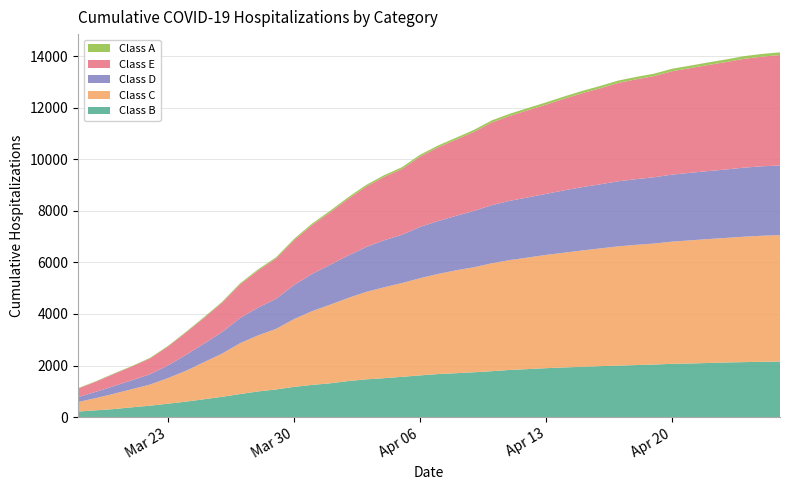

Reading left to right, what are all the values shown in this chart?

cumul_hospit_corona_B: 2020-03-18=216	2020-03-19=264	2020-03-20=312	2020-03-21=381	2020-03-22=443	2020-03-23=521	2020-03-24=600	2020-03-25=693	2020-03-26=787	2020-03-27=894	2020-03-28=996	2020-03-29=1072	2020-03-30=1173	2020-03-31=1249	2020-04-01=1310	2020-04-02=1397	2020-04-03=1464	2020-04-04=1510	2020-04-05=1563	2020-04-06=1618	2020-04-07=1670	2020-04-08=1703	2020-04-09=1740	2020-04-10=1782	2020-04-11=1830	2020-04-12=1863	2020-04-13=1898	2020-04-14=1927	2020-04-15=1951	2020-04-16=1977	2020-04-17=1996	2020-04-18=2019	2020-04-19=2040	2020-04-20=2067	2020-04-21=2080	2020-04-22=2099	2020-04-23=2119	2020-04-24=2133	2020-04-25=2146	2020-04-26=2153
cumul_hospit_corona_C: 2020-03-18=370	2020-03-19=474	2020-03-20=595	2020-03-21=704	2020-03-22=819	2020-03-23=993	2020-03-24=1198	2020-03-25=1439	2020-03-26=1675	2020-03-27=1972	2020-03-28=2175	2020-03-29=2350	2020-03-30=2629	2020-03-31=2861	2020-04-01=3050	2020-04-02=3222	2020-04-03=3392	2020-04-04=3525	2020-04-05=3638	2020-04-06=3771	2020-04-07=3884	2020-04-08=3992	2020-04-09=4073	2020-04-10=4188	2020-04-11=4263	2020-04-12=4328	2020-04-13=4394	2020-04-14=4451	2020-04-15=4513	2020-04-16=4567	2020-04-17=4627	2020-04-18=4664	2020-04-19=4693	2020-04-20=4740	2020-04-21=4777	2020-04-22=4808	2020-04-23=4832	2020-04-24=4866	2020-04-25=4890	2020-04-26=4906
cumul_hospit_corona_D: 2020-03-18=188	2020-03-19=245	2020-03-20=299	2020-03-21=344	2020-03-22=401	2020-03-23=493	2020-03-24=617	2020-03-25=718	2020-03-26=836	2020-03-27=977	2020-03-28=1077	2020-03-29=1165	2020-03-30=1322	2020-03-31=1443	2020-04-01=1548	2020-04-02=1646	2020-04-03=1741	2020-04-04=1823	2020-04-05=1874	2020-04-06=1989	2020-04-07=2052	2020-04-08=2112	2020-04-09=2187	2020-04-10=2254	2020-04-11=2300	2020-04-12=2334	2020-04-13=2367	2020-04-14=2418	2020-04-15=2457	2020-04-16=2487	2020-04-17=2523	2020-04-18=2548	2020-04-19=2572	2020-04-20=2600	2020-04-21=2619	2020-04-22=2636	2020-04-23=2656	2020-04-24=2679	2020-04-25=2695	2020-04-26=2704
cumul_hospit_corona_E: 2020-03-18=334	2020-03-19=395	2020-03-20=473	2020-03-21=537	2020-03-22=615	2020-03-23=734	2020-03-24=870	2020-03-25=1000	2020-03-26=1139	2020-03-27=1305	2020-03-28=1441	2020-03-29=1564	2020-03-30=1739	2020-03-31=1898	2020-04-01=2035	2020-04-02=2200	2020-04-03=2342	2020-04-04=2460	2020-04-05=2553	2020-04-06=2728	2020-04-07=2859	2020-04-08=2956	2020-04-09=3067	2020-04-10=3210	2020-04-11=3295	2020-04-12=3382	2020-04-13=3464	2020-04-14=3555	2020-04-15=3643	2020-04-16=3723	2020-04-17=3815	2020-04-18=3873	2020-04-19=3924	2020-04-20=4011	2020-04-21=4061	2020-04-22=4117	2020-04-23=4167	2020-04-24=4222	2020-04-25=4253	2020-04-26=4282
cumul_hospit_corona_A: 2020-03-18=16	2020-03-19=17	2020-03-20=18	2020-03-21=19	2020-03-22=22	2020-03-23=23	2020-03-24=26	2020-03-25=33	2020-03-26=34	2020-03-27=41	2020-03-28=44	2020-03-29=49	2020-03-30=52	2020-03-31=56	2020-04-01=60	2020-04-02=62	2020-04-03=65	2020-04-04=66	2020-04-05=69	2020-04-06=72	2020-04-07=72	2020-04-08=75	2020-04-09=78	2020-04-10=83	2020-04-11=85	2020-04-12=86	2020-04-13=87	2020-04-14=87	2020-04-15=90	2020-04-16=92	2020-04-17=94	2020-04-18=94	2020-04-19=94	2020-04-20=96	2020-04-21=97	2020-04-22=99	2020-04-23=101	2020-04-24=104	2020-04-25=105	2020-04-26=106